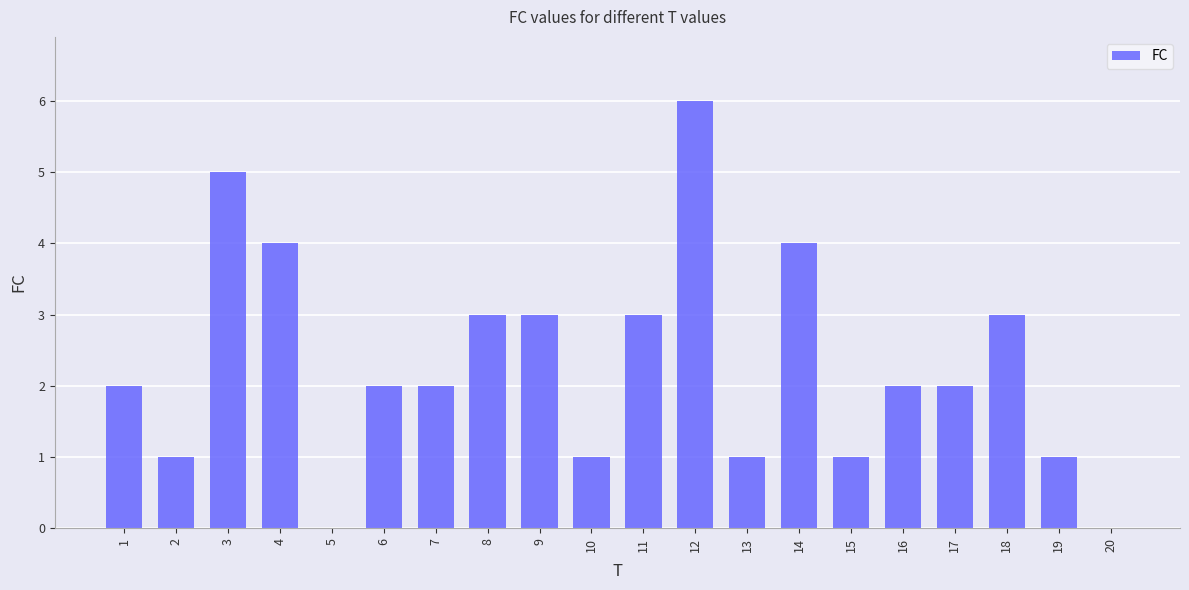

What is the change in value from 2 to 14?

+3